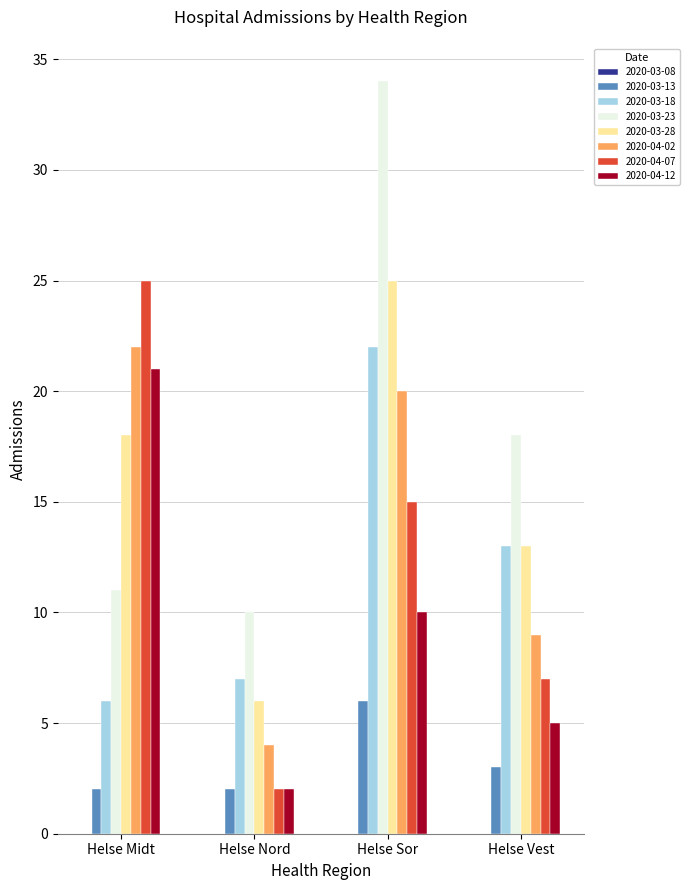

How many categories are shown in the chart?

4